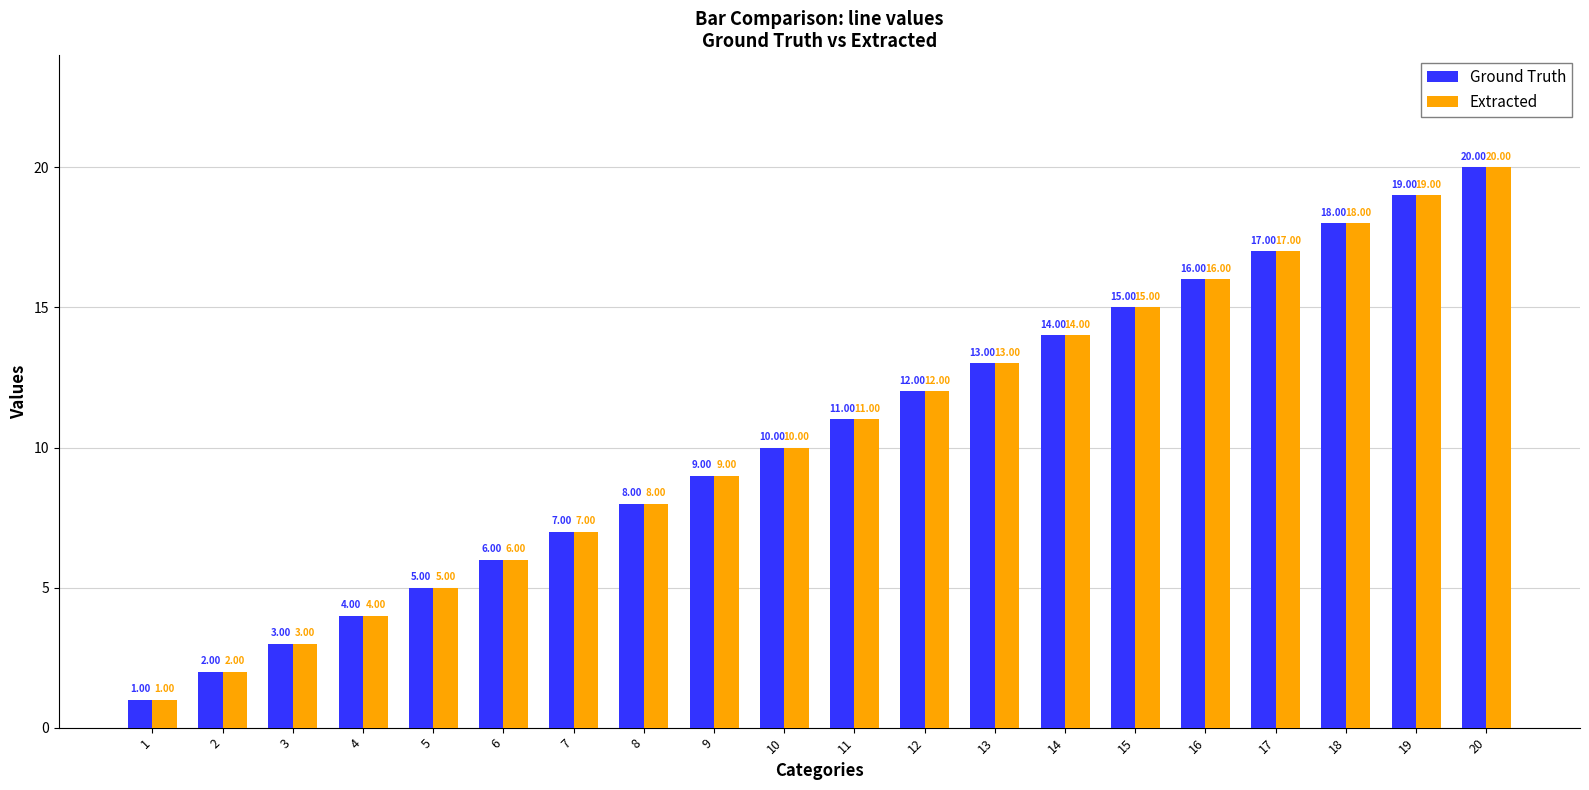

What is the sum of all Ground Truth values?

210